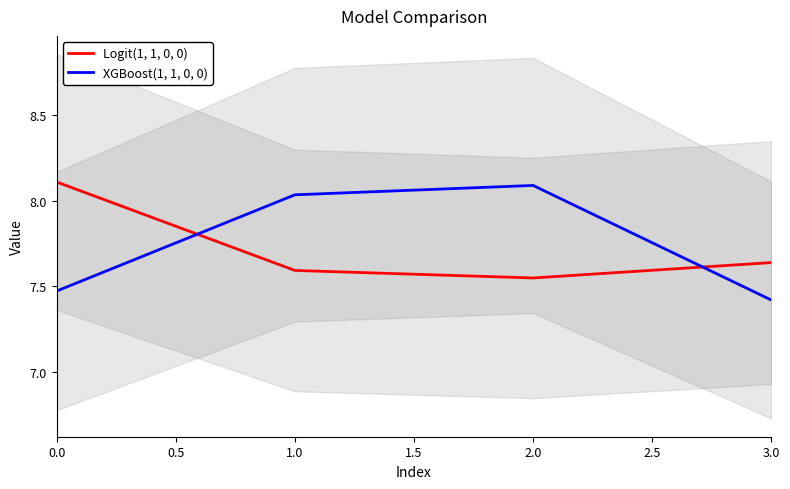

How many values in the XGBoost(1, 1, 0, 0) series are below 8?

2